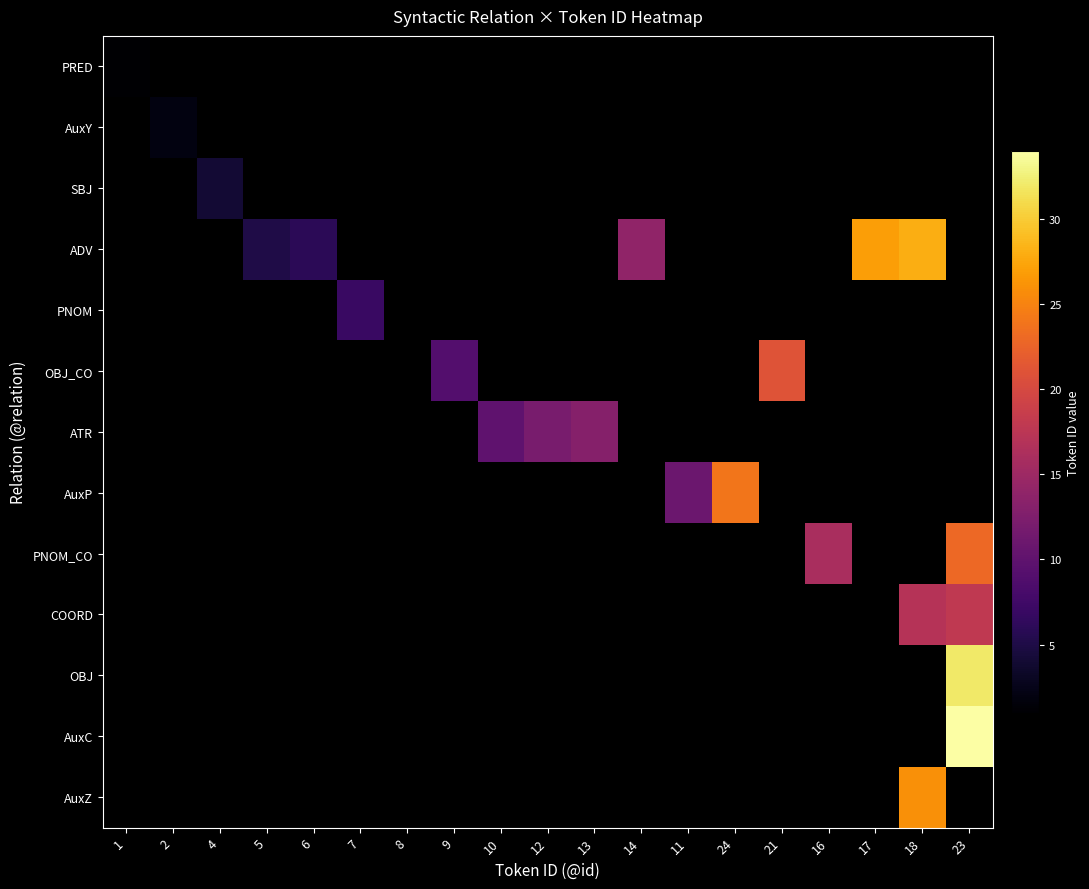

Is the value of PNOM_CO at 6 greater than the value of ADV at 1?

No